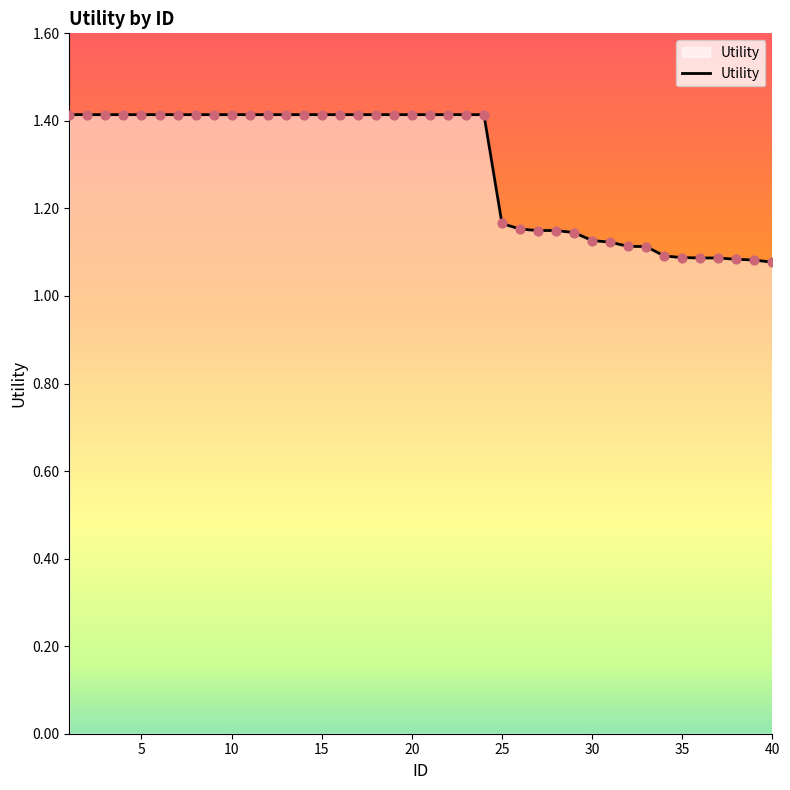

What is the difference between the maximum and minimum values?

0.3